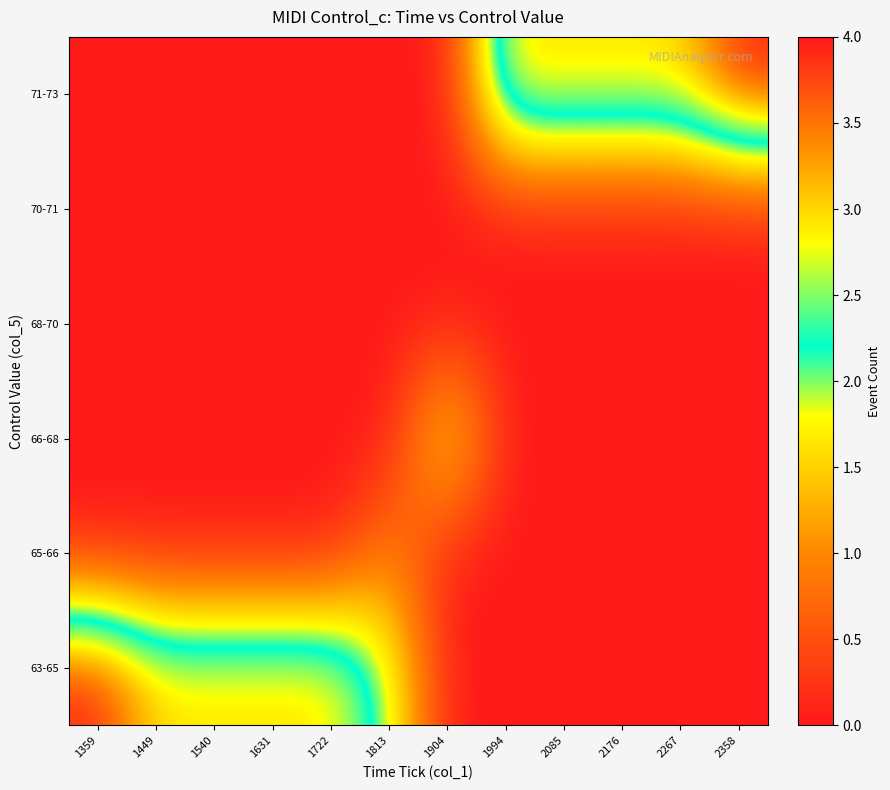

List the series in order of their peak value, lowest first.

68-70, 70-71, 65-66, 66-68, 63-65, 71-73